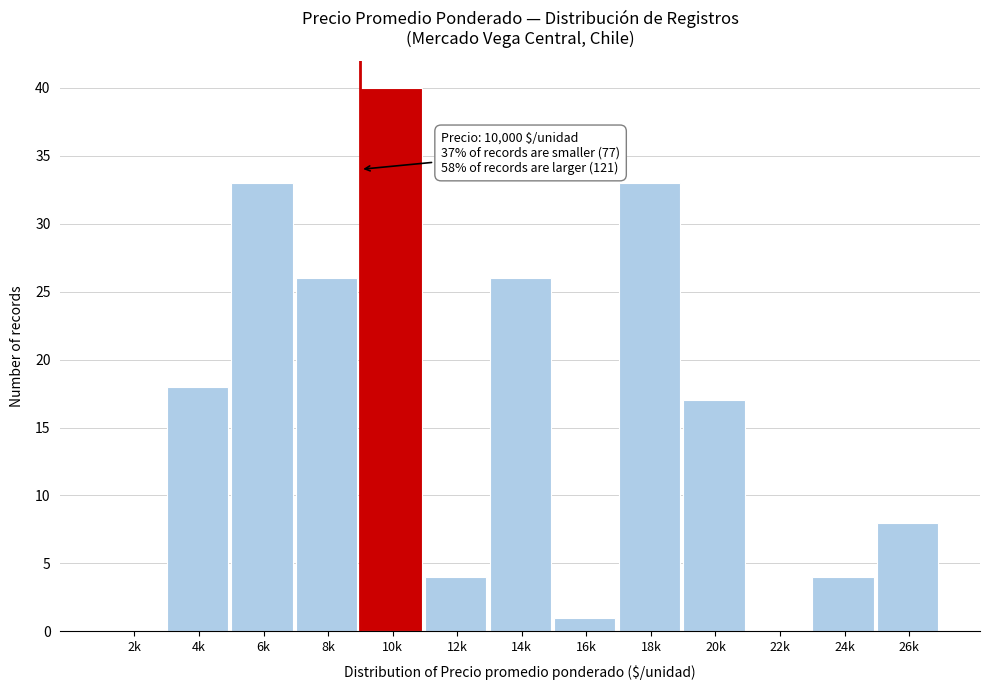

What is the maximum value shown in the chart?

40